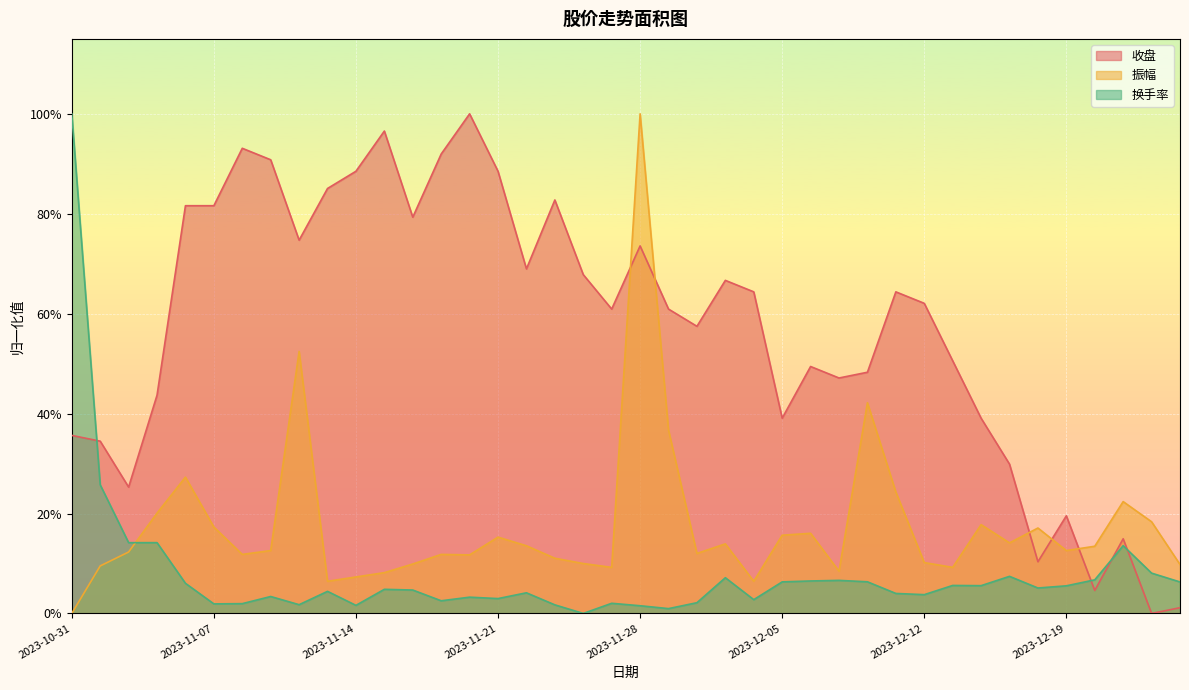

Reading right to left, what are all the values shown in this chart?

收盘: 0.0	0.0	0.1	0.0	0.2	0.1	0.3	0.4	0.5	0.6	0.6	0.5	0.5	0.5	0.4	0.6	0.7	0.6	0.6	0.7	0.6	0.7	0.8	0.7	0.9	1.0	0.9	0.8	1.0	0.9	0.9	0.7	0.9	0.9	0.8	0.8	0.4	0.3	0.3	0.4
振幅: 0.1	0.2	0.2	0.1	0.1	0.2	0.1	0.2	0.1	0.1	0.2	0.4	0.1	0.2	0.2	0.1	0.1	0.1	0.4	1.0	0.1	0.1	0.1	0.1	0.2	0.1	0.1	0.1	0.1	0.1	0.1	0.5	0.1	0.1	0.2	0.3	0.2	0.1	0.1	0.0
换手率: 0.1	0.1	0.1	0.1	0.1	0.1	0.1	0.1	0.1	0.0	0.0	0.1	0.1	0.1	0.1	0.0	0.1	0.0	0.0	0.0	0.0	0.0	0.0	0.0	0.0	0.0	0.0	0.0	0.0	0.0	0.0	0.0	0.0	0.0	0.0	0.1	0.1	0.1	0.3	1.0